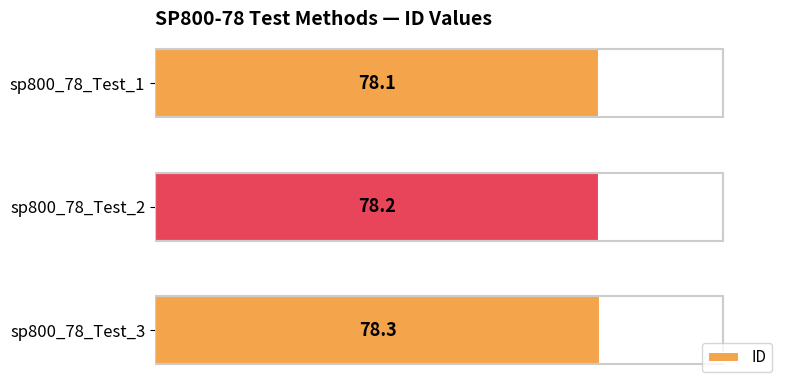

Approximately how many times larger is the value at sp800_78_Test_2 compared to sp800_78_Test_3?

1.0